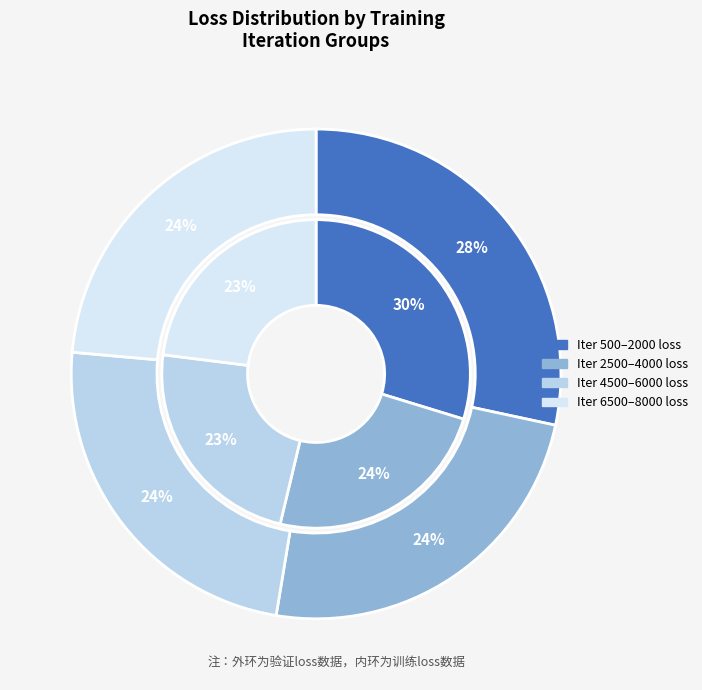

The 0 slice represents 1% of the pie. True or false?

False